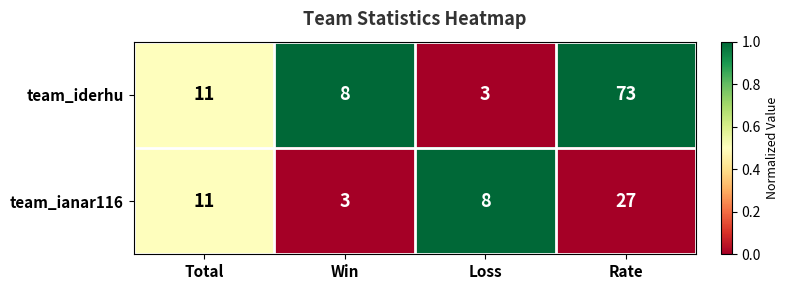

What is the sum of all team_ianar116 values?

49